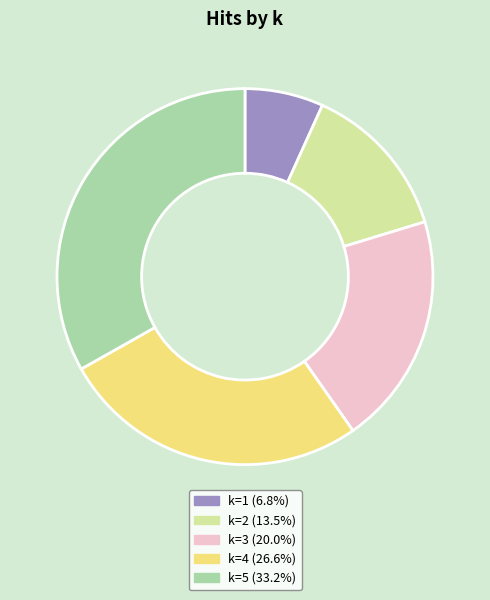

What is the ratio of the value at k=5 (33.2%) to the value at k=3 (20.0%)?

1.7